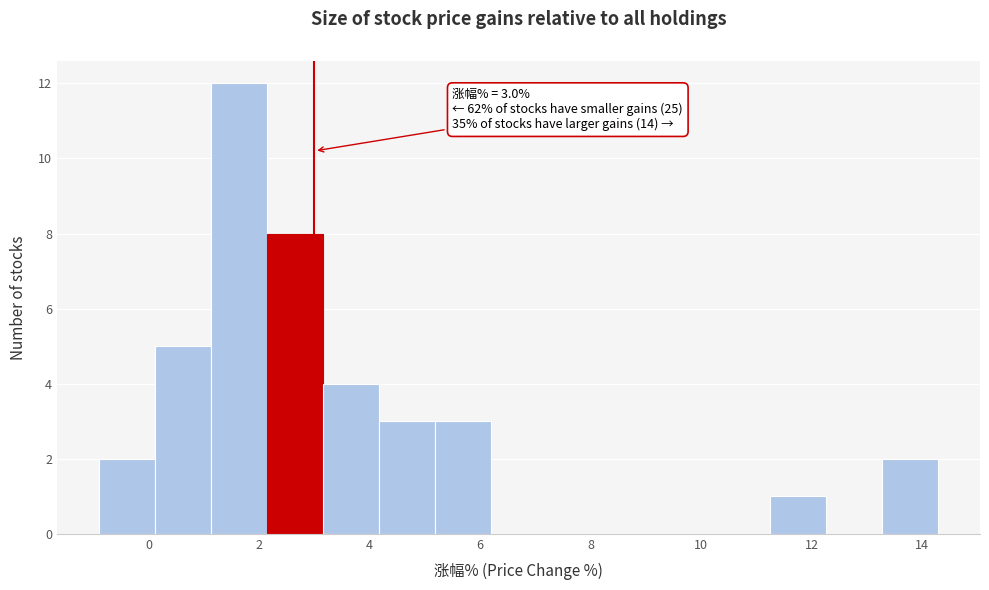

Over which range of the x-axis is the bar tallest?

1.2 to 2.2